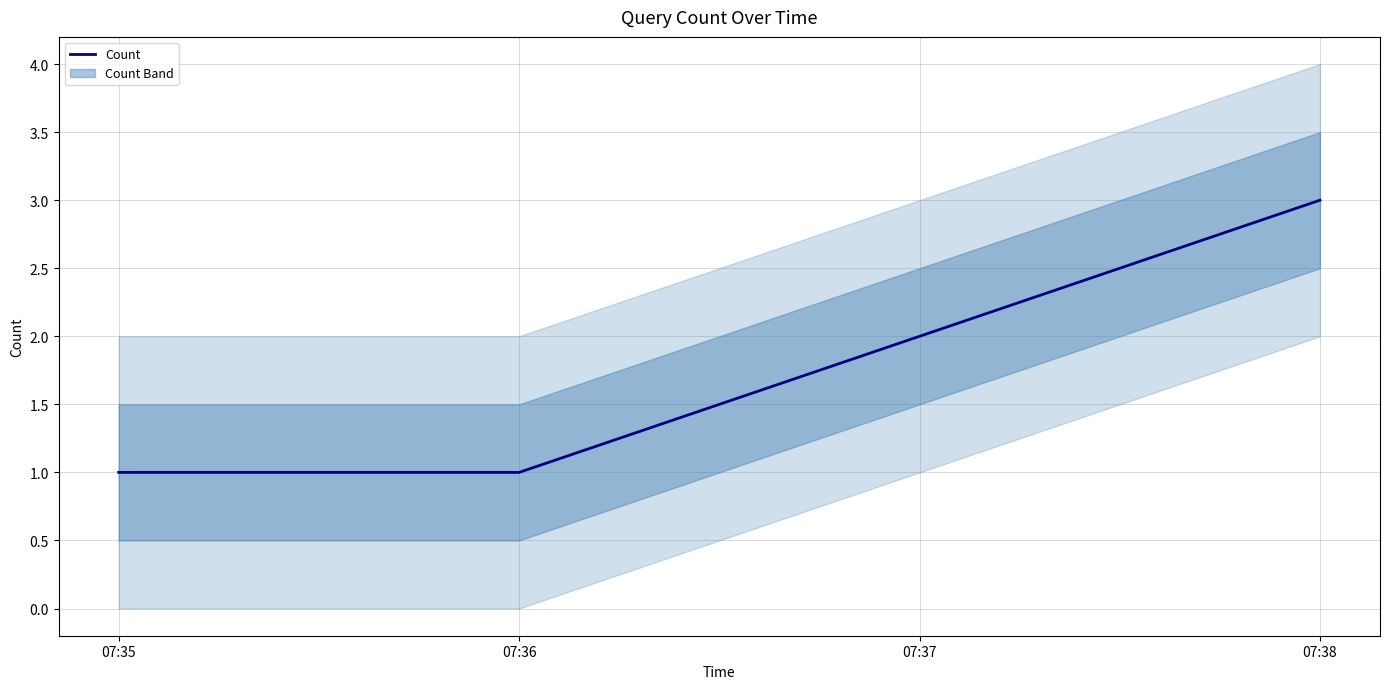

What is the value of the 2nd point from the left?

1